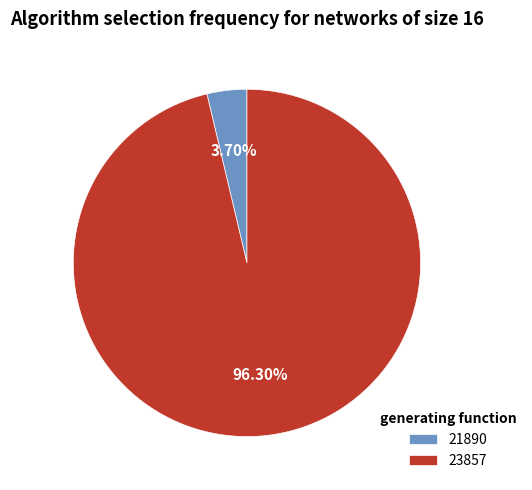

The 23857 slice represents 96% of the pie. True or false?

True